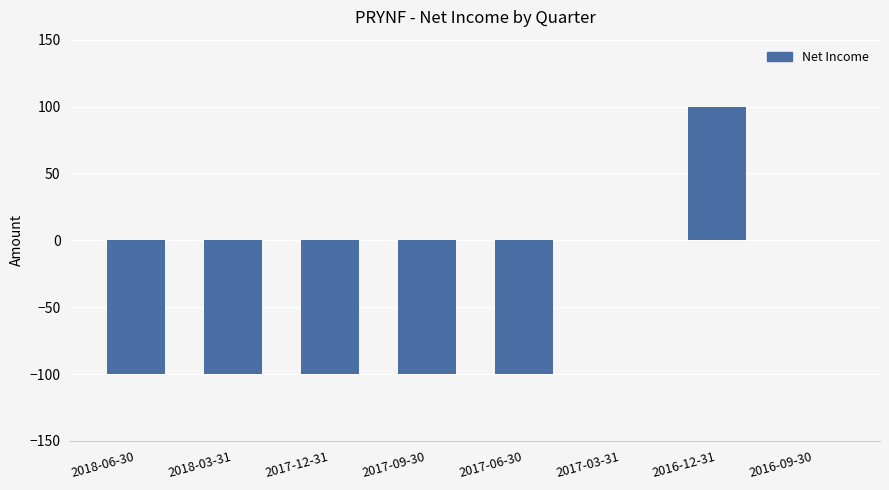

Which has a higher value, 2016-09-30 or 2018-03-31?

2016-09-30